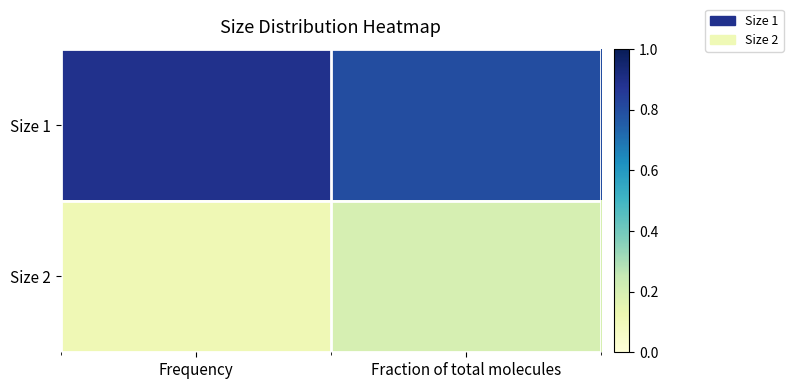

Rank the series by their average value, from highest to lowest.

Size 1, Size 2